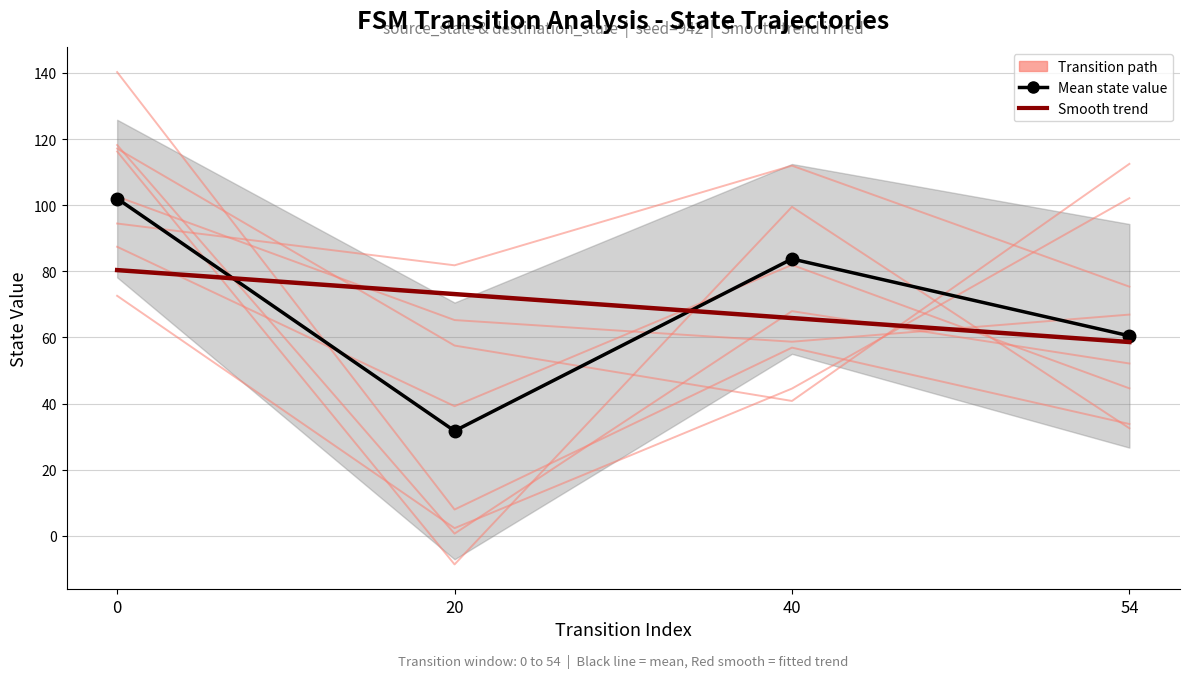

At which category does Mean state value reach its first local valley?

20